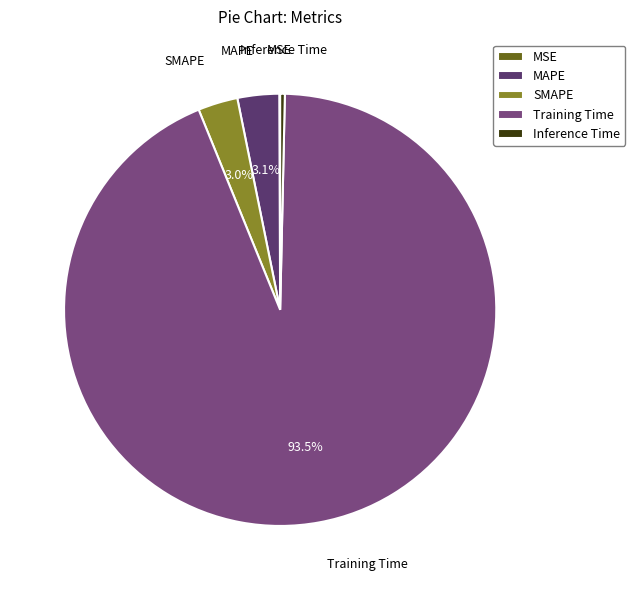

Combined, what portion of the pie is Training Time and MAPE?

96.6%